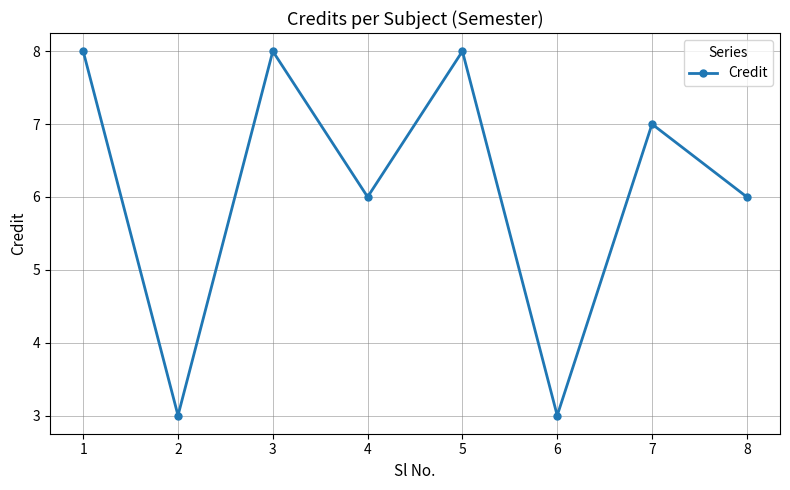

What value does the data have at 5?

8